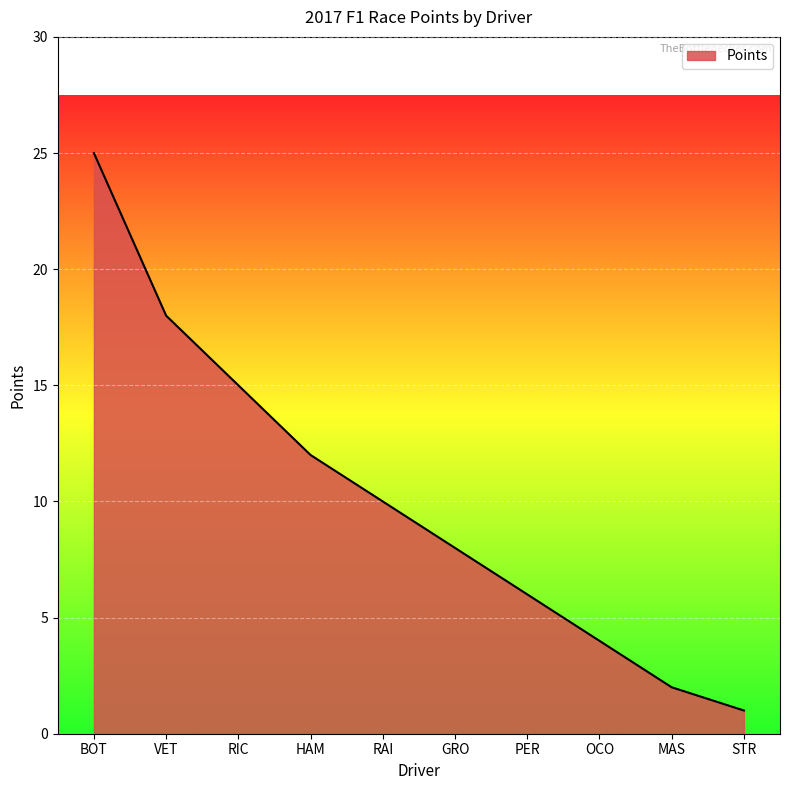

What is the minimum value shown in the chart?

1